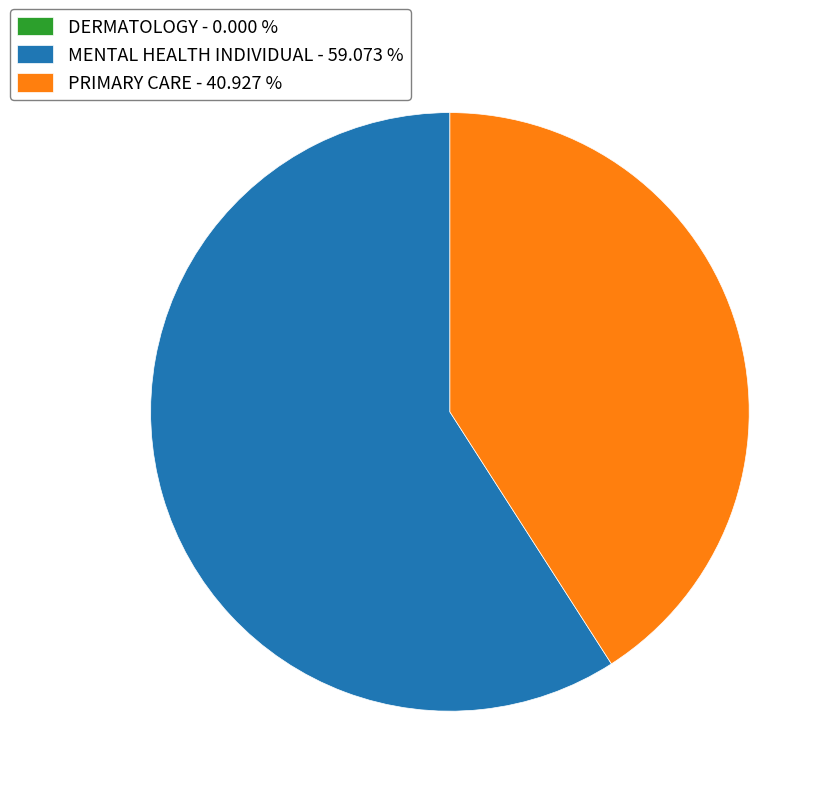

Does MENTAL HEALTH INDIVIDUAL - 59.073 % represent more than half of the total?

Yes